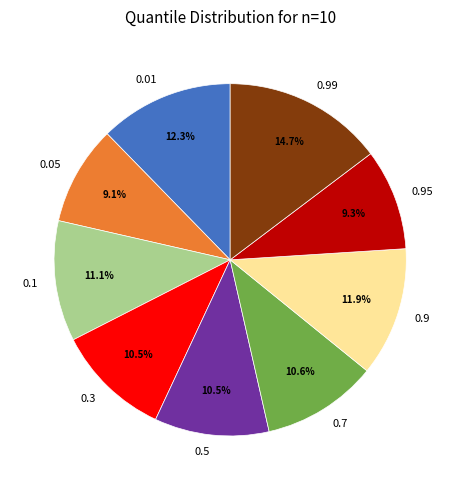

What is the ratio of the value at 0.7 to the value at 0.05?

1.2